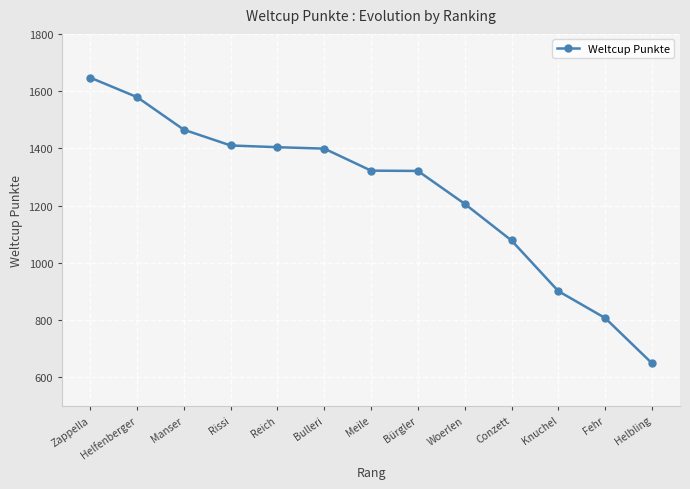

Read the value at Conzett, to the nearest 100.

1100